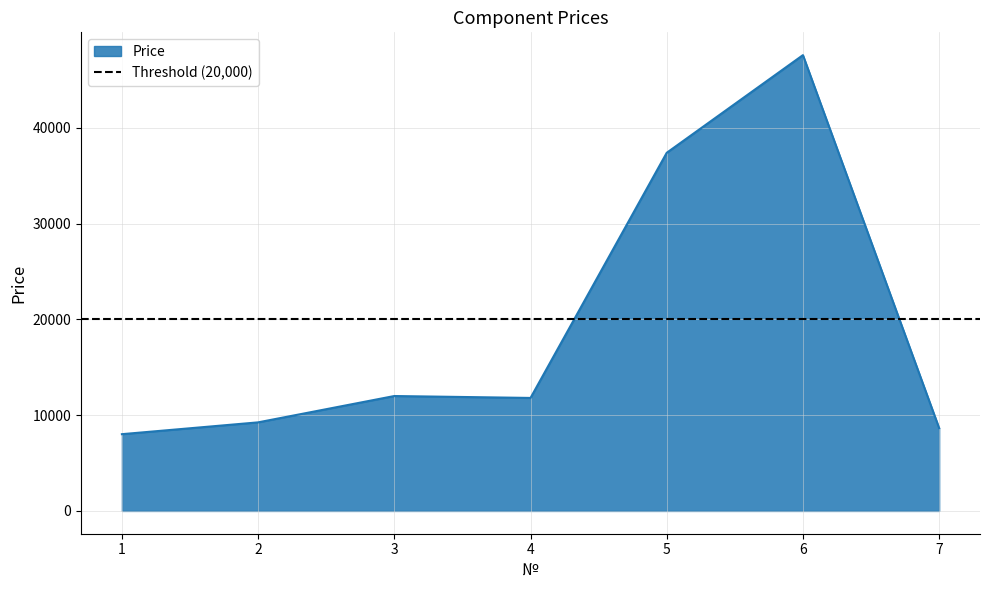

How many points are lower than both their immediate neighbors (excluding endpoints)?

1